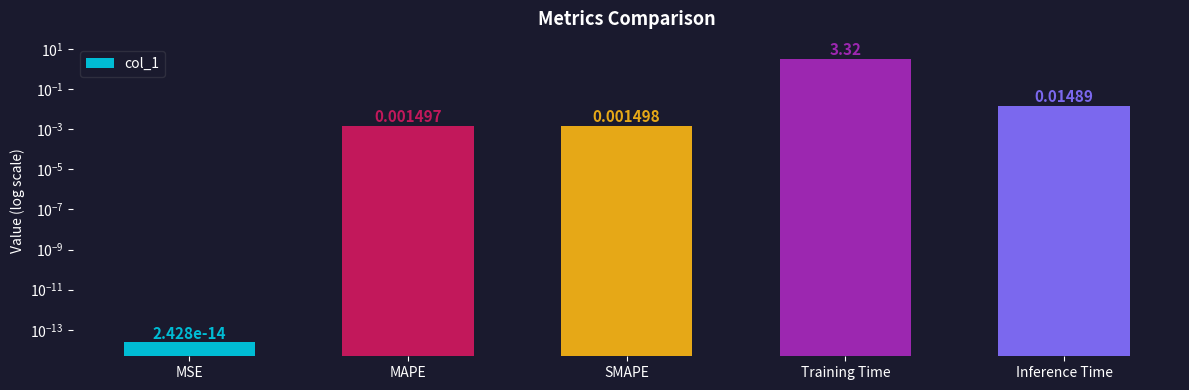

Reading left to right, what are all the values shown in this chart?

0.0	0.0	0.0	3.3	0.0